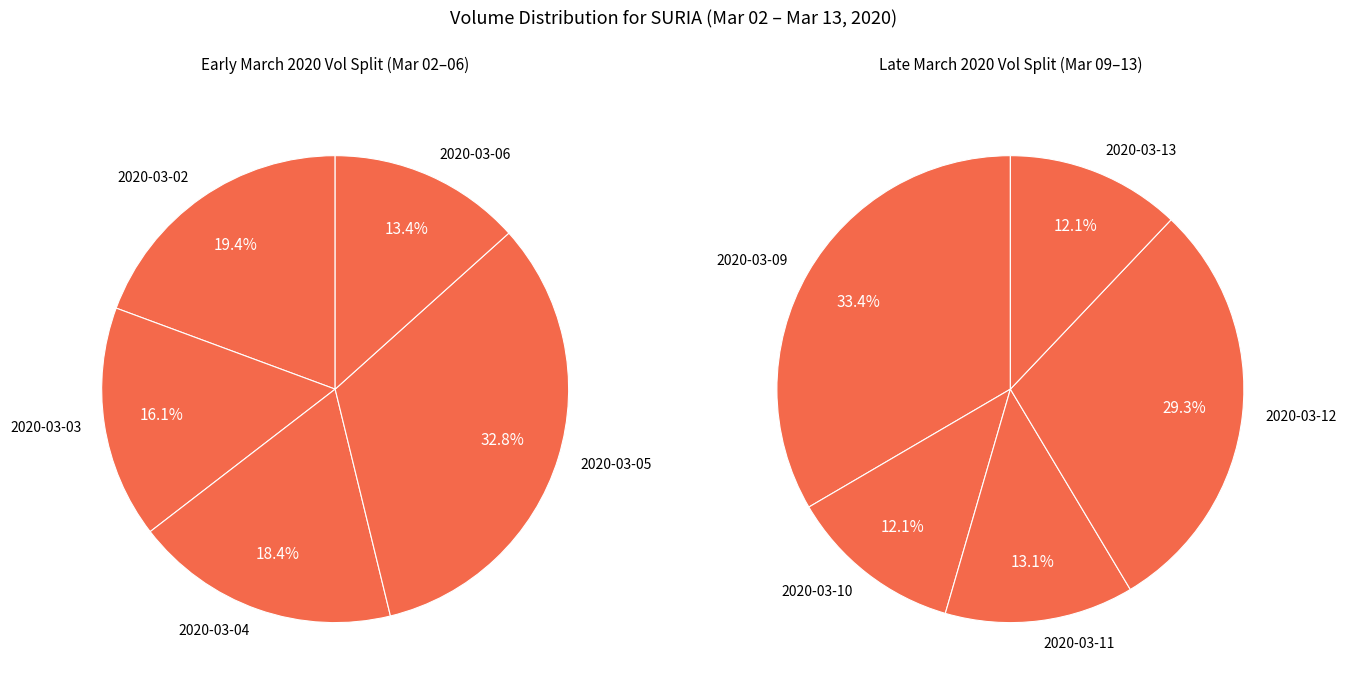

Which has a higher value, 2020-03-06 or 2020-03-02?

2020-03-02